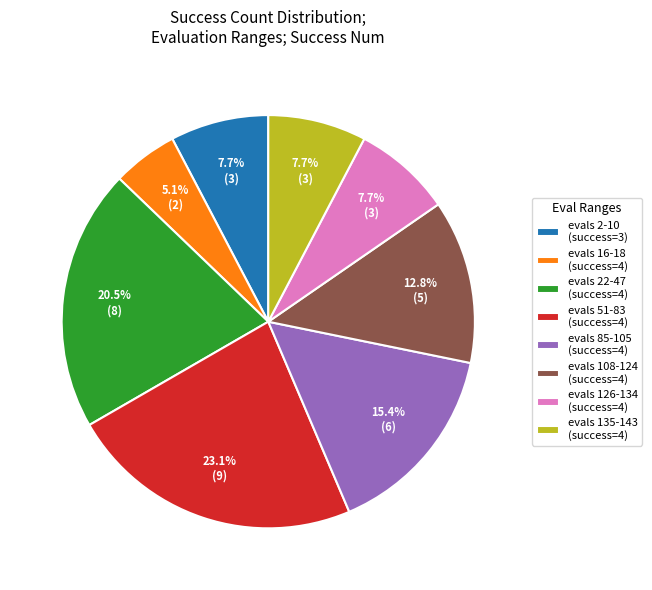

Does evals 135-143 (success=4) represent more than half of the total?

No